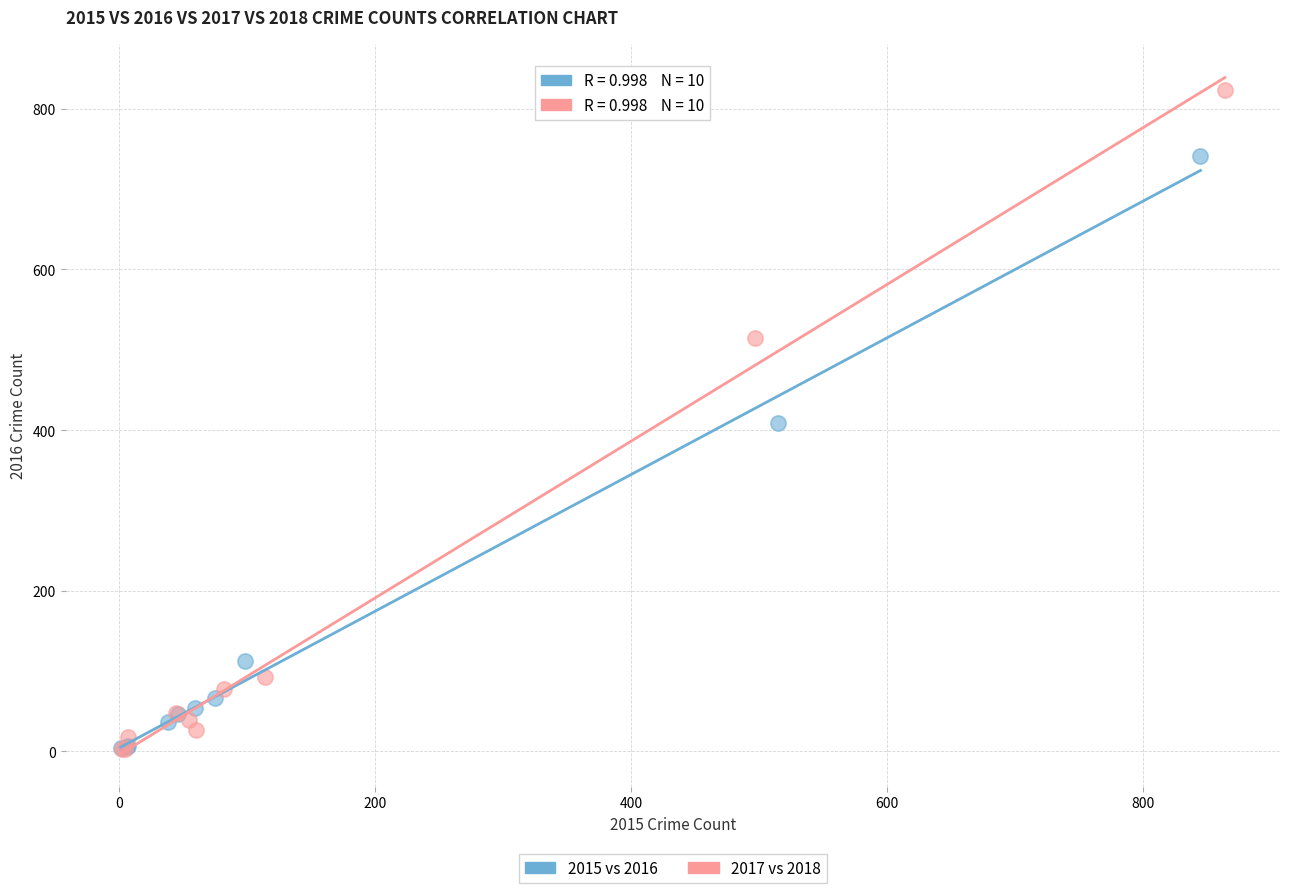

Which series has the widest spread of Y values?

2017 vs 2018